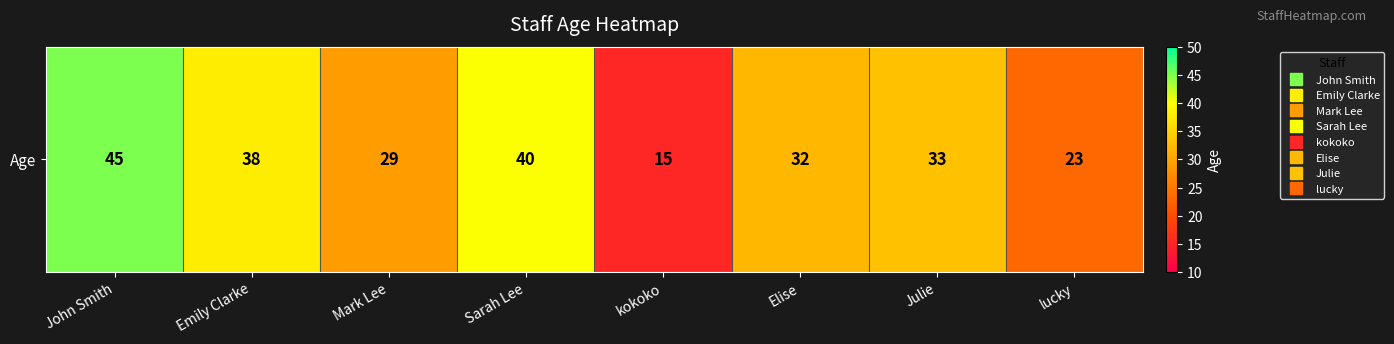

What is the approximate value at Sarah Lee?

40